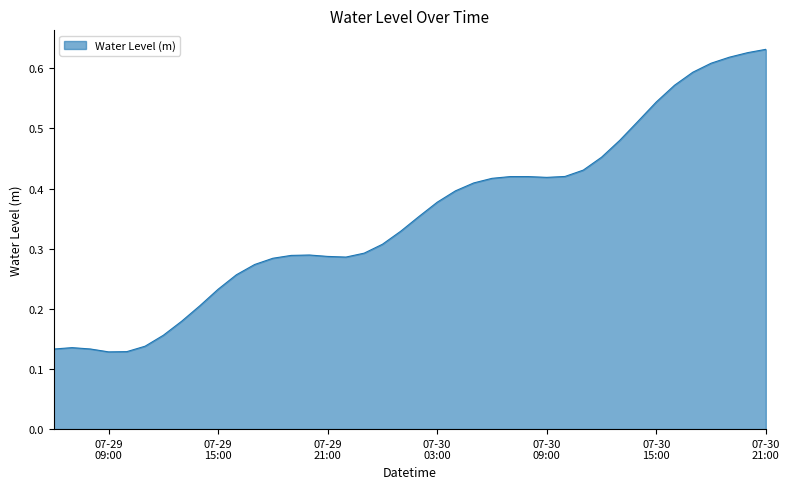

Does the chart have visible grid lines?

No